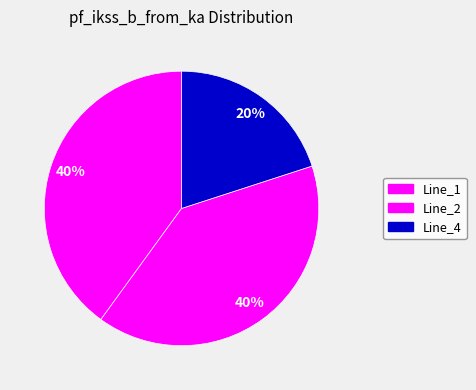

Is it true that Line_1 is 40% of the pie?

True